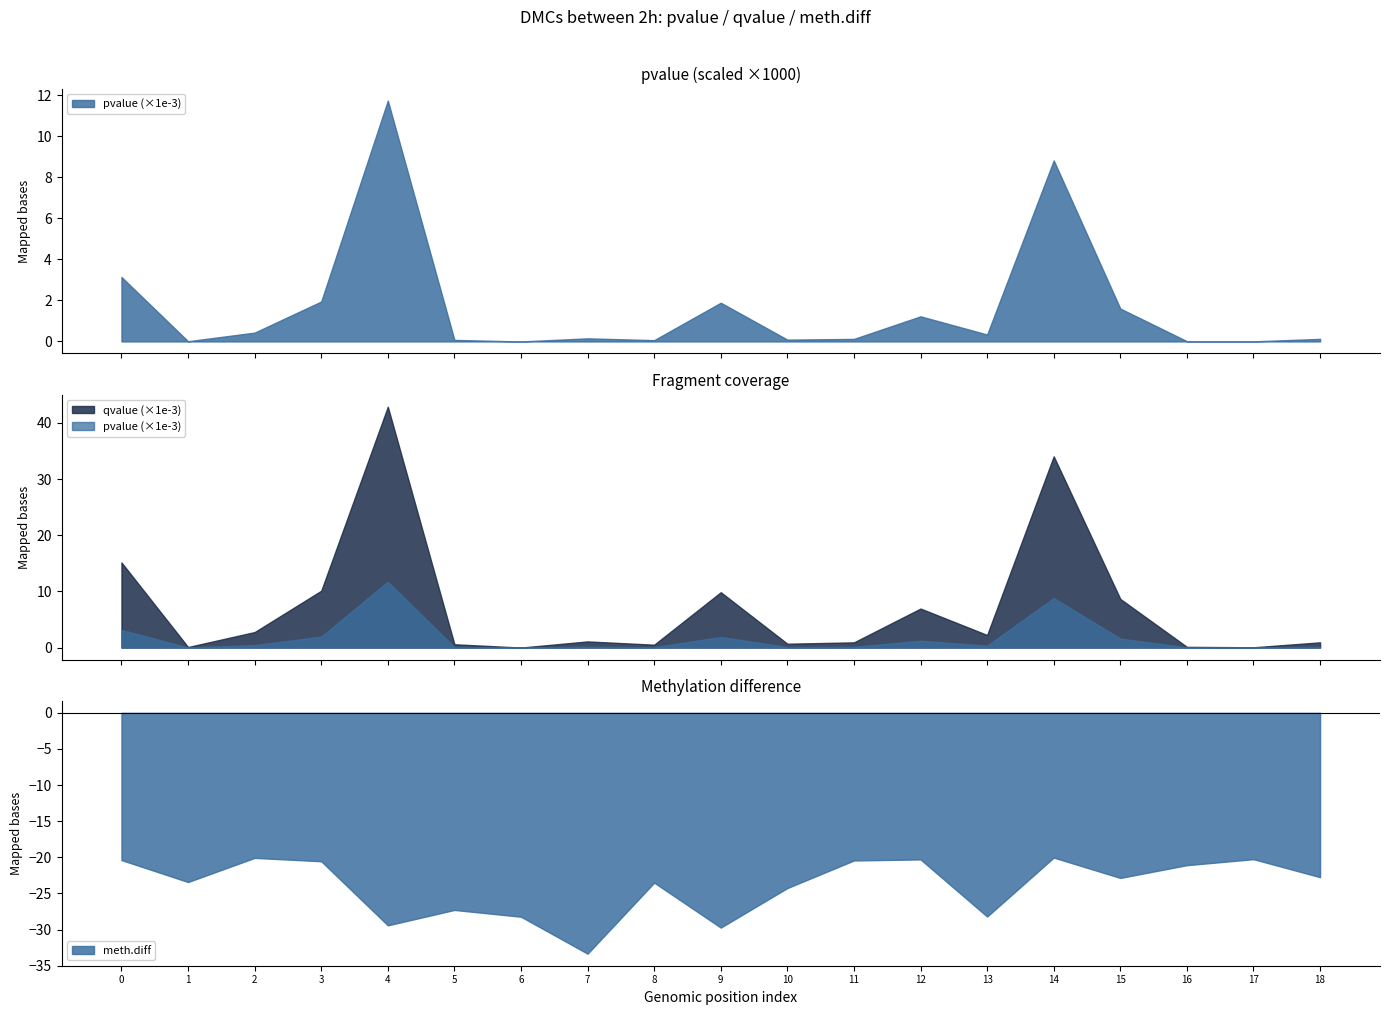

What is the maximum value for meth.diff?

-20.0